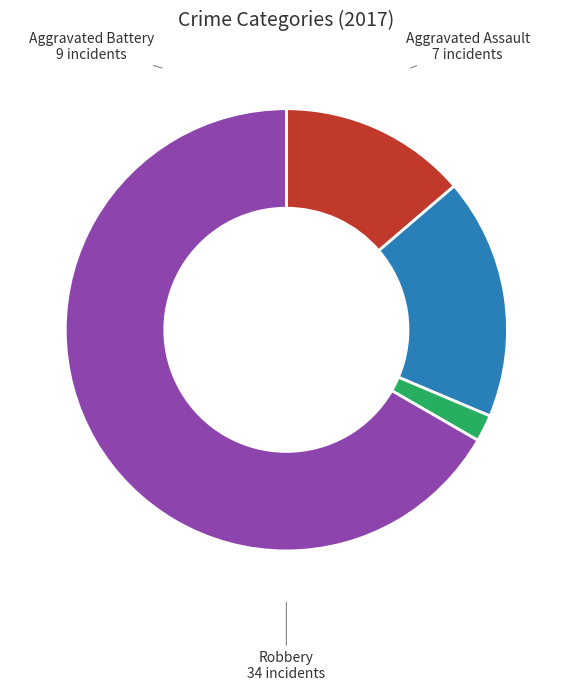

What is the ratio of the value at Aggravated Battery to the value at Robbery?

0.3